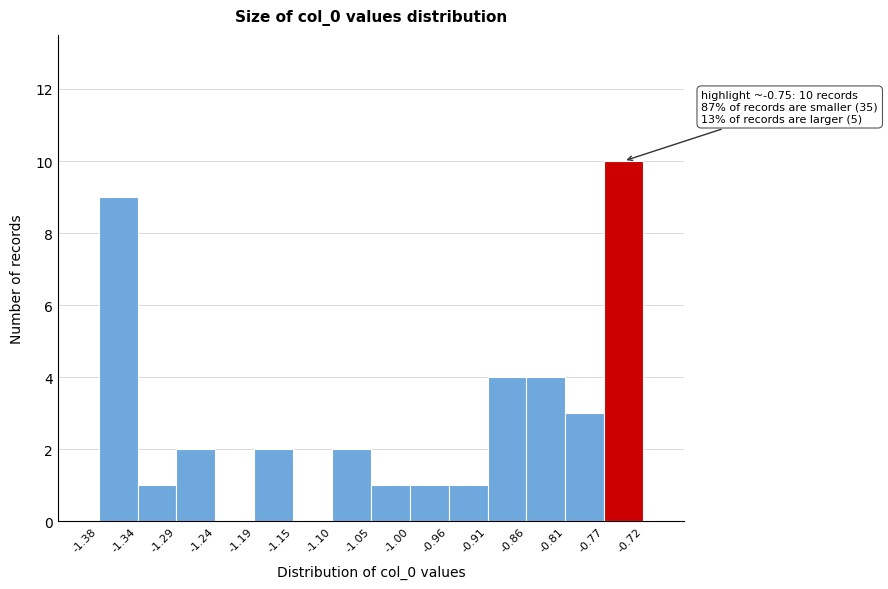

Over which range of the x-axis is the bar tallest?

-0.77 to -0.72